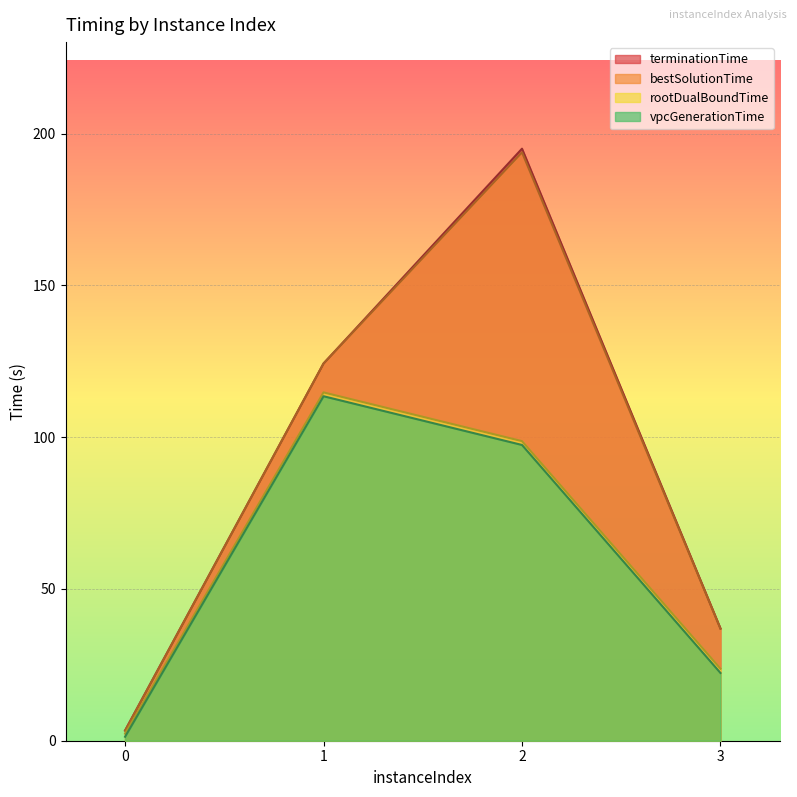

What is the value of the terminationTime point at the 3rd from the left?

195.1